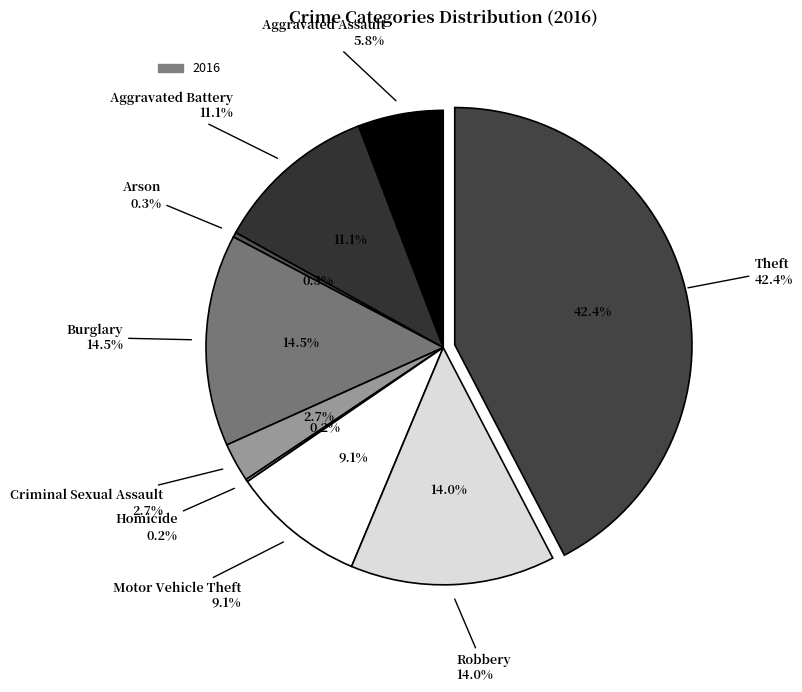

Does Homicide account for over 50% of the chart?

No